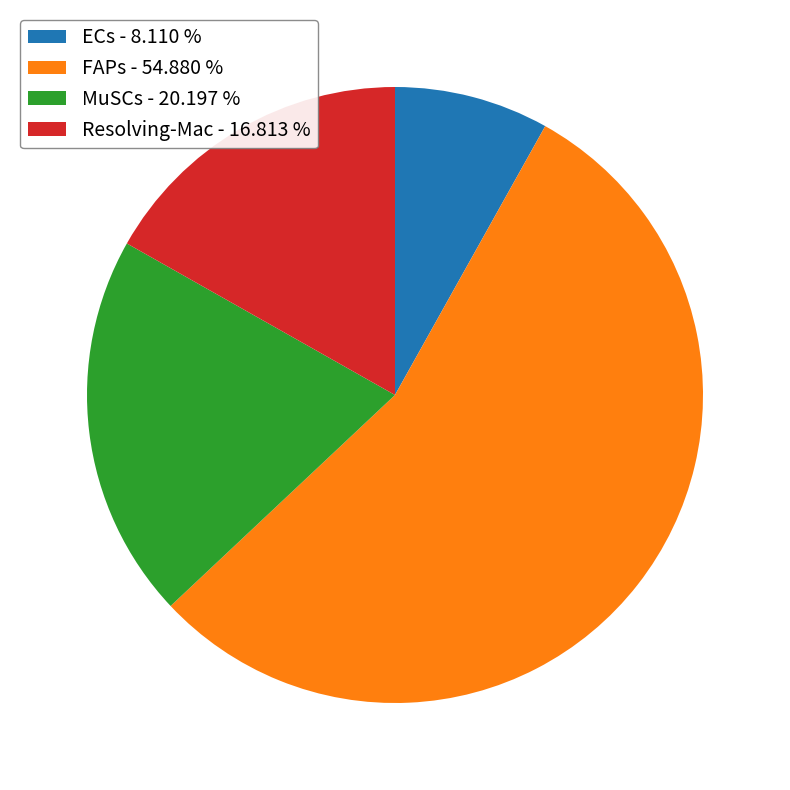

Is it true that Resolving-Mac is 17% of the pie?

True